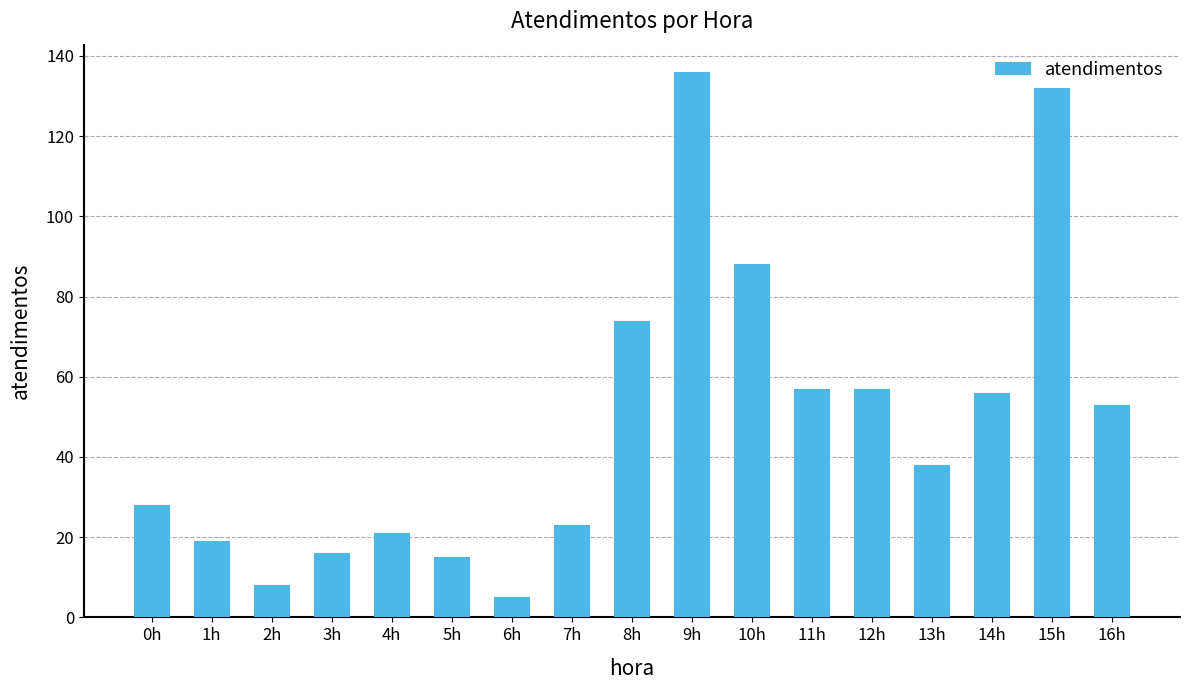

Where is the data nearest to the value 70?

8h